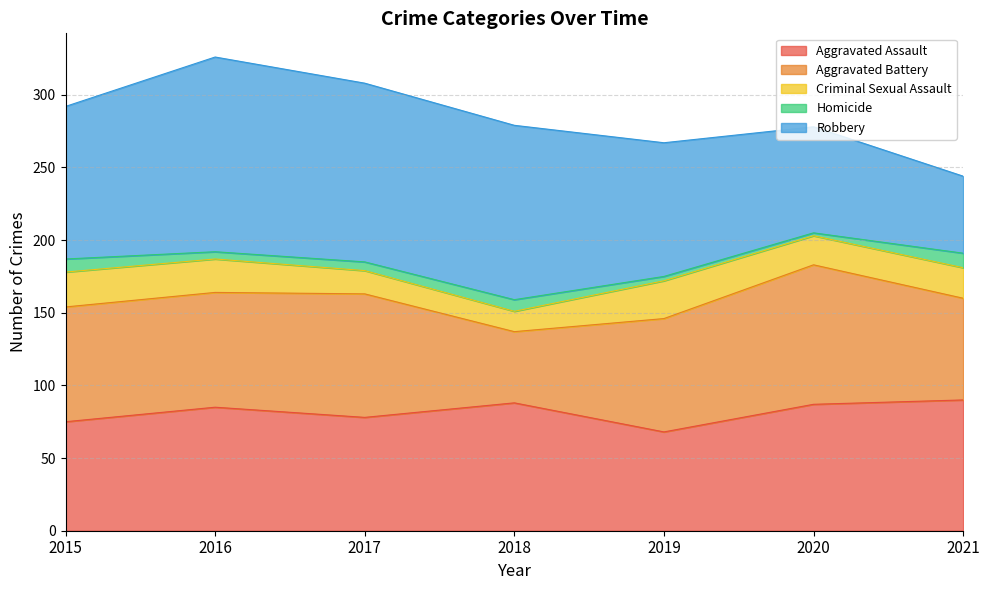

List the series in order of their peak value, lowest first.

Homicide, Criminal Sexual Assault, Aggravated Assault, Aggravated Battery, Robbery